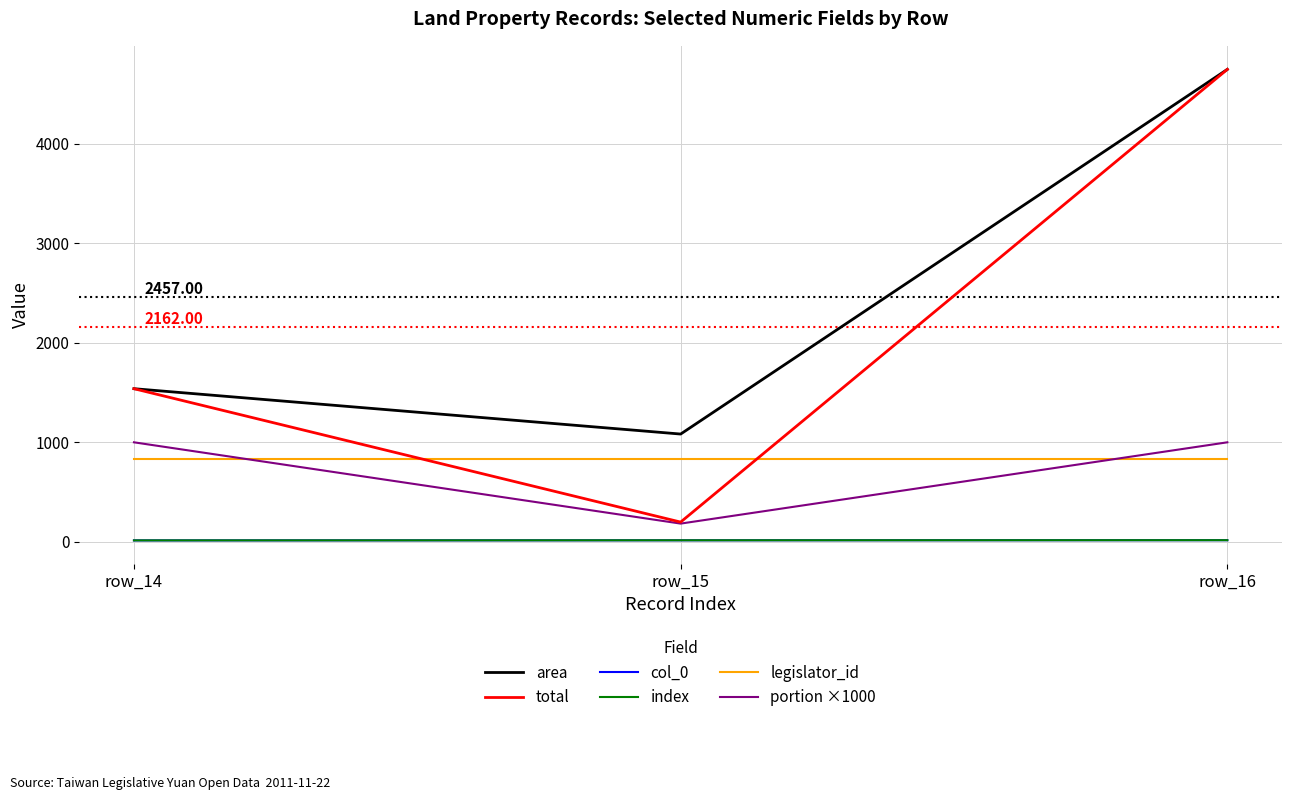

What is the value of the col_0 point at the 2nd from the left?

15.0